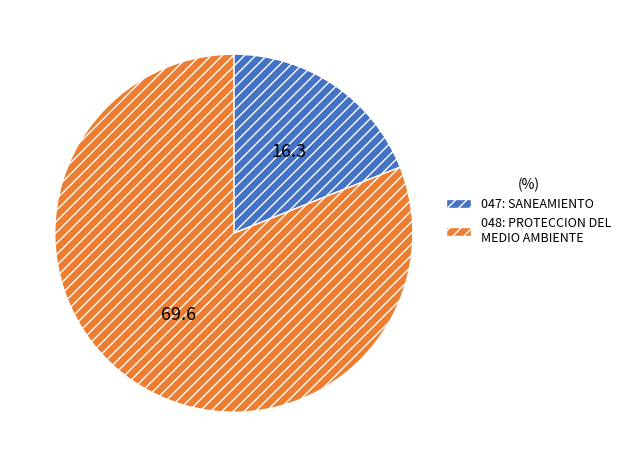

Count the number of slices in the pie.

2